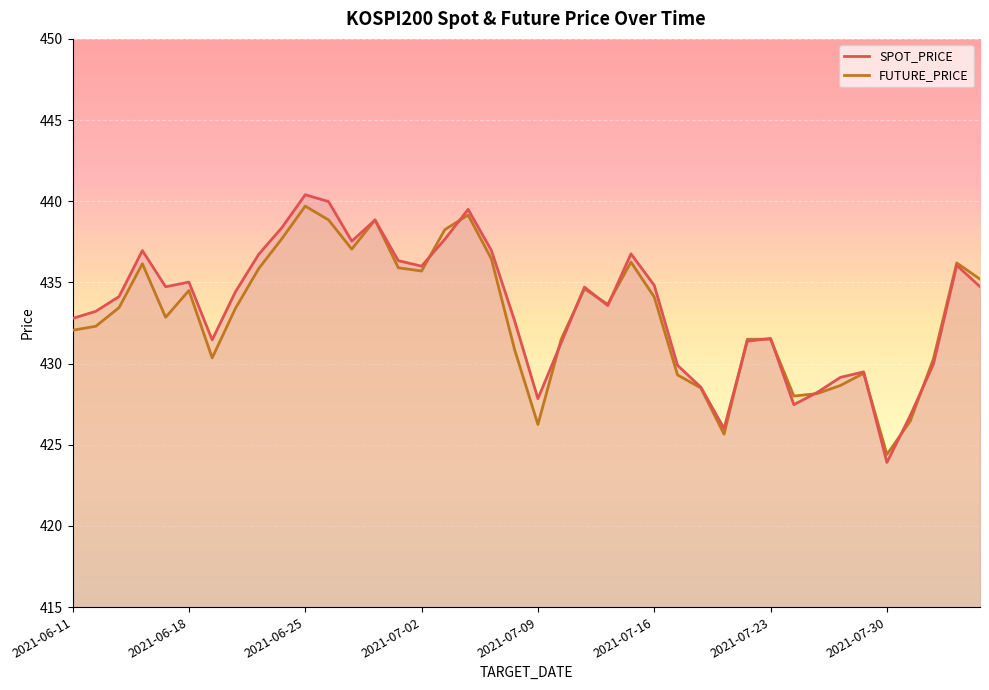

Which category has the lowest value in the FUTURE_PRICE series?

2021-07-30